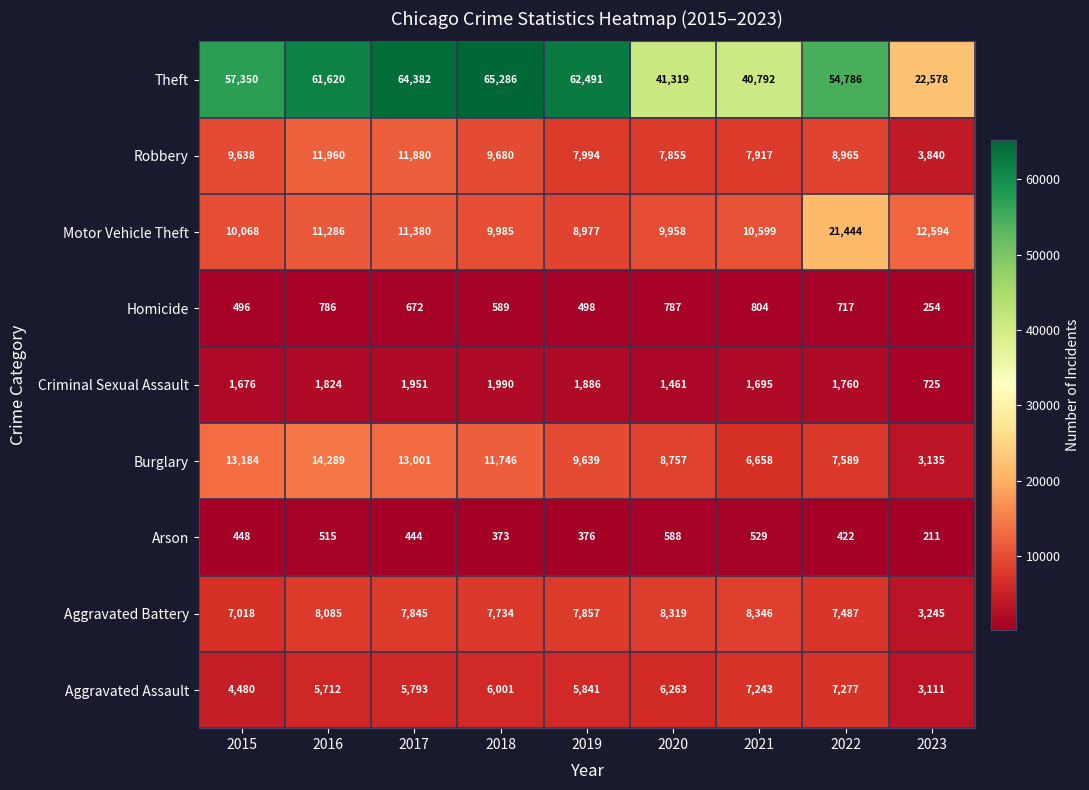

Which series has the largest total across all categories?

Theft